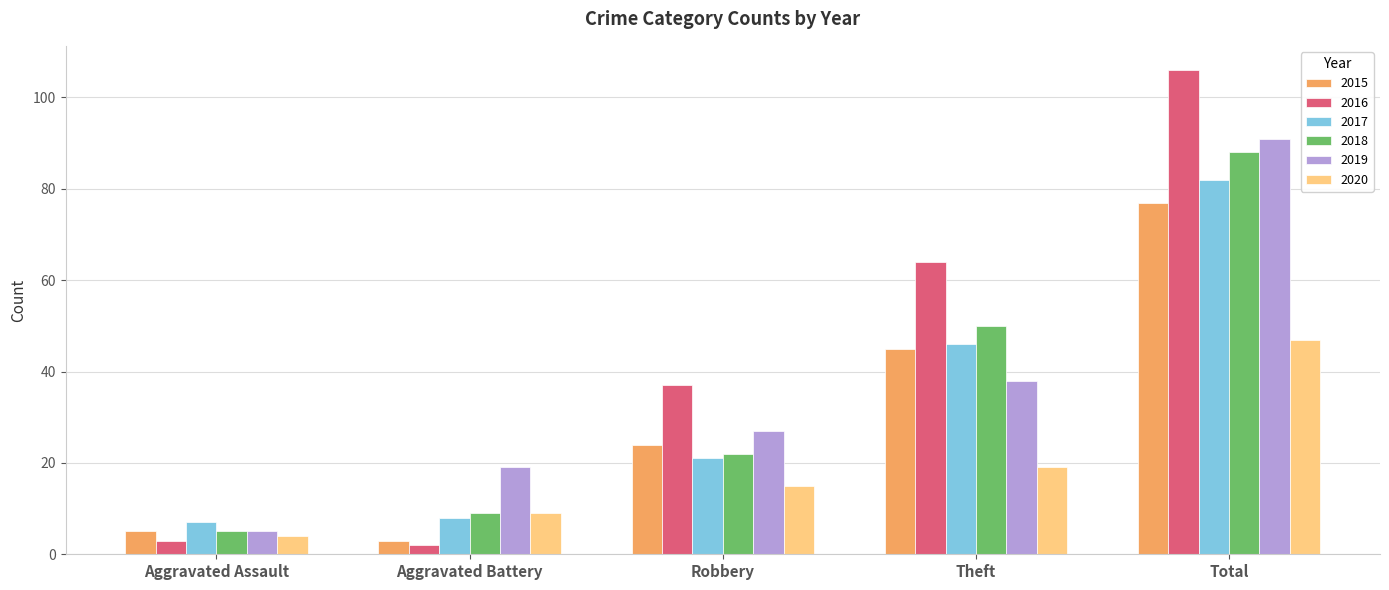

At Total, list the series in order from largest to smallest.

2016, 2019, 2018, 2017, 2015, 2020